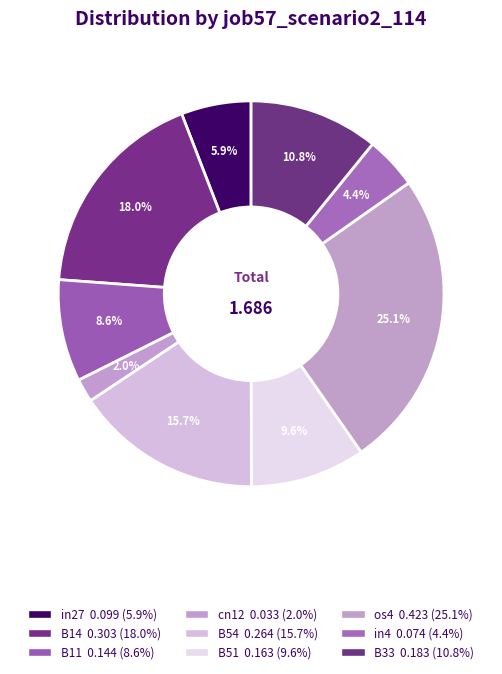

To the nearest percent, what is the combined percentage of in4 and cn12?

6%